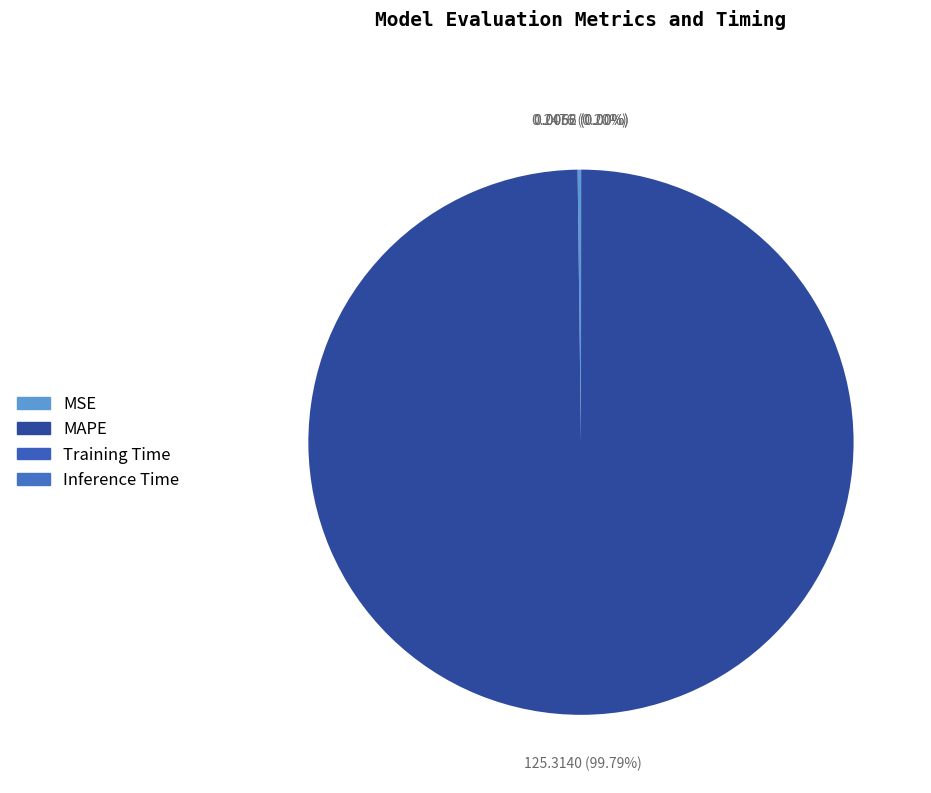

True or false: MSE accounts for 1% of the total.

False